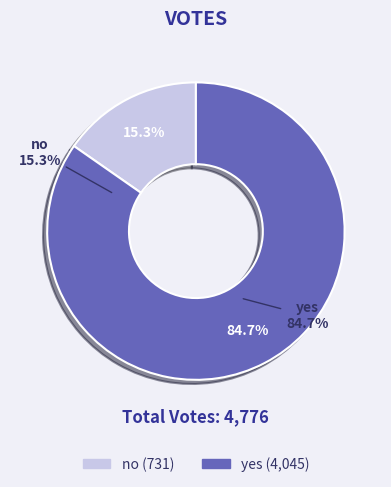

What portion of the pie excludes no?

84.7%